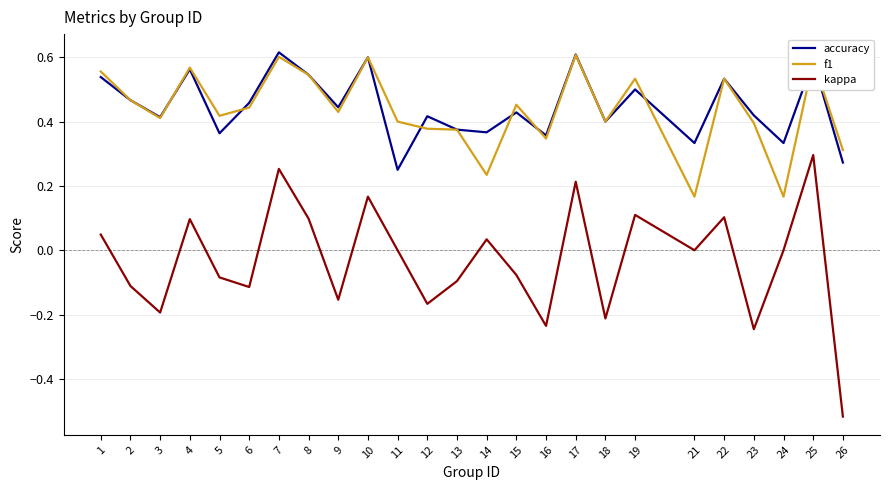

Where is accuracy nearest to the value 0?

11